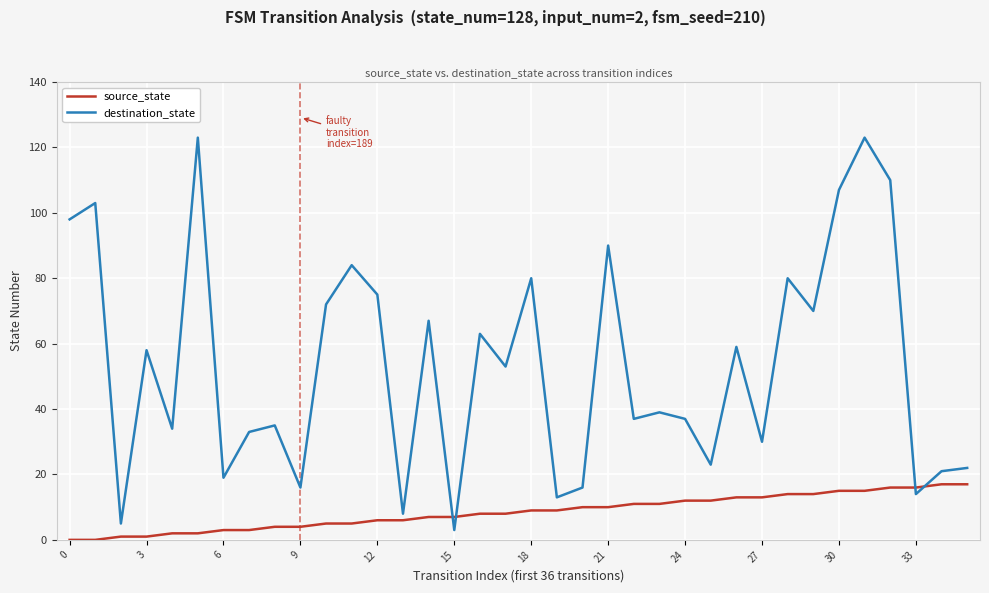

Rank the series by their average value, from lowest to highest.

source_state, destination_state